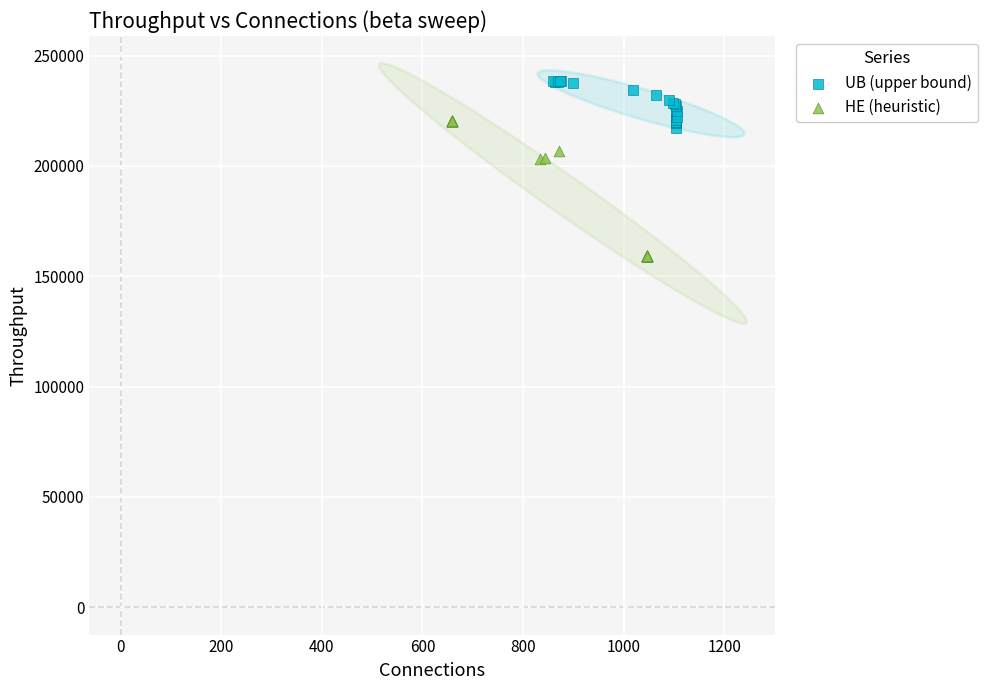

Which series reaches the minimum Y coordinate?

HE (heuristic)